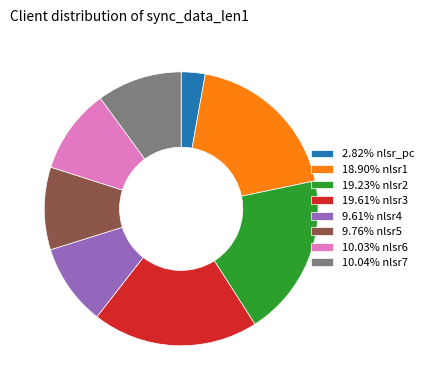

Do 10.03% nlsr6 and 9.76% nlsr5 together represent more than half of the pie?

No